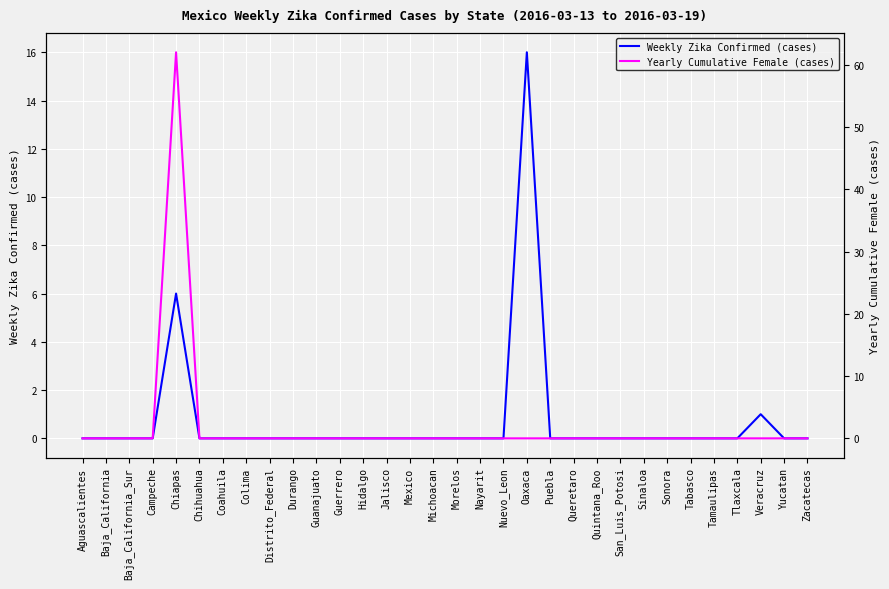

What is the maximum value shown in the chart?

62